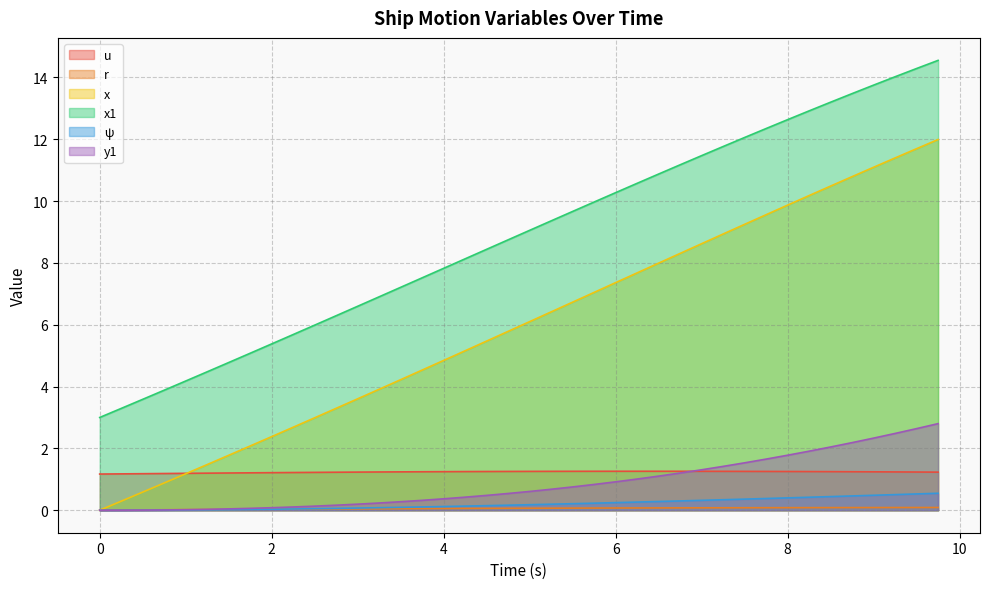

Is the value of ψ at 0.75 greater than the value of x at 2.25?

No